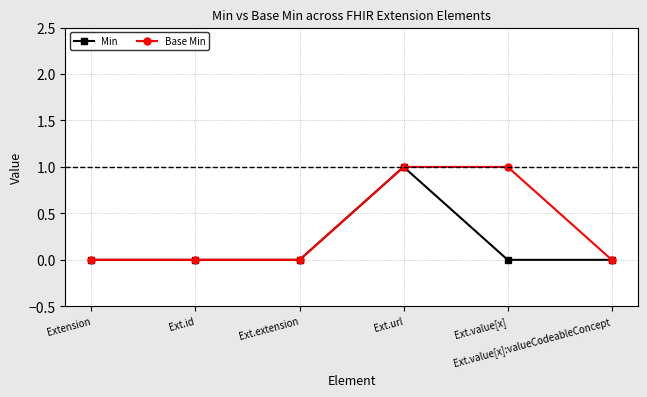

Rank the series by their average value, from lowest to highest.

Min, Base Min